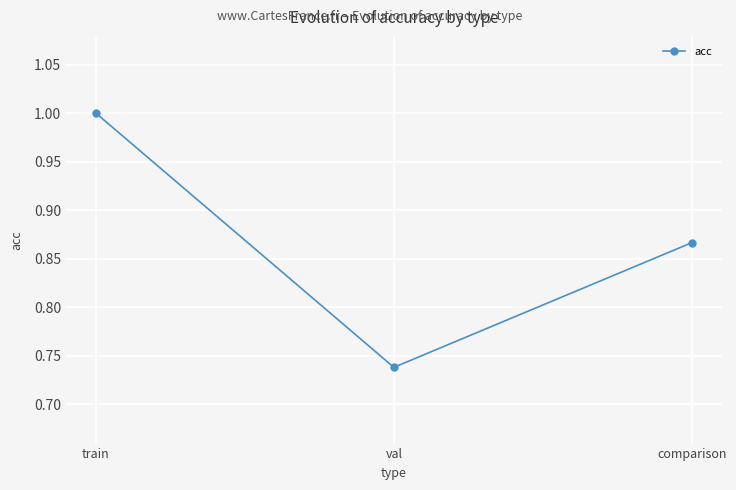

What is the difference between the second highest and minimum values?

0.1